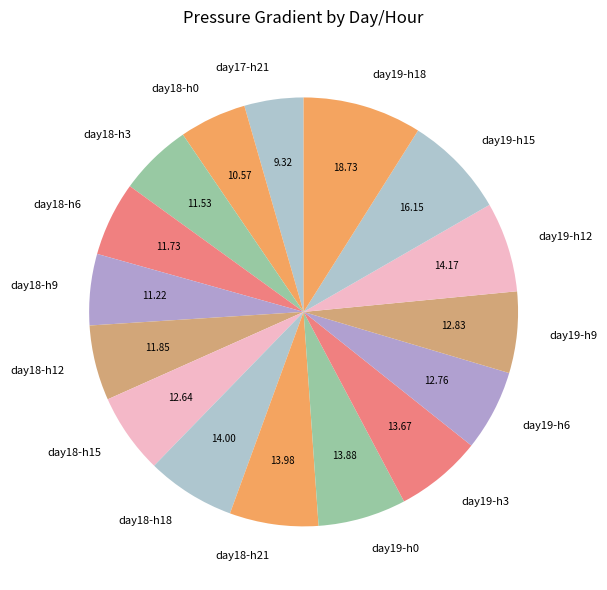

Which has a higher value, day18-h6 or day19-h15?

day19-h15